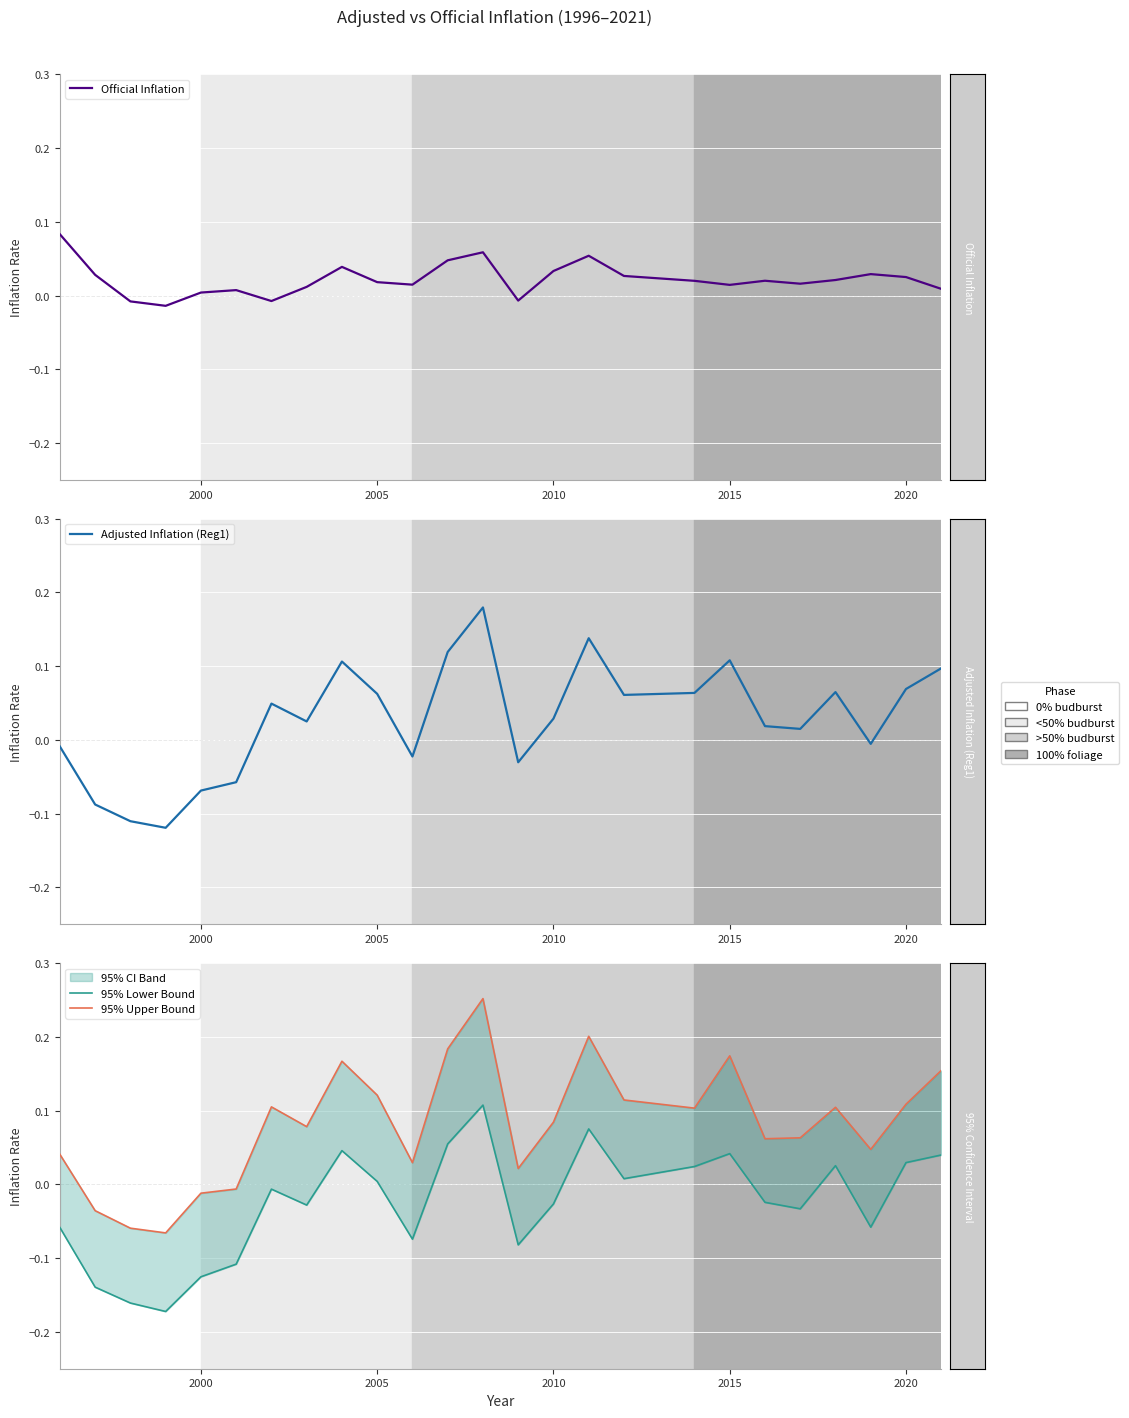

At 2025, list the series in order from largest to smallest.

95% Upper Bound, Adjusted Inflation (Reg1), 95% Lower Bound, Official Inflation